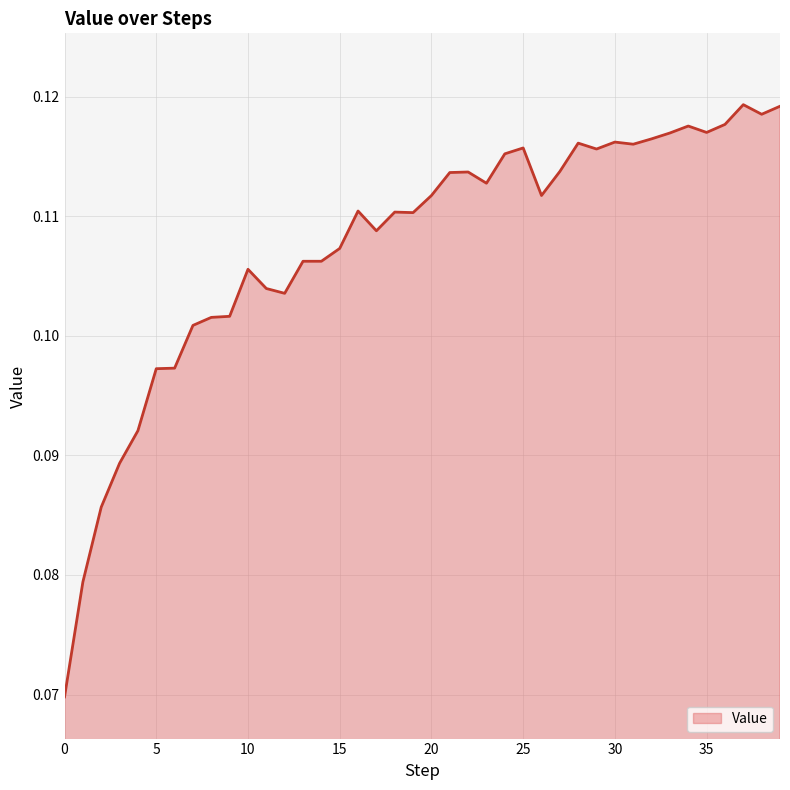

What is the sum of all values?

4.3